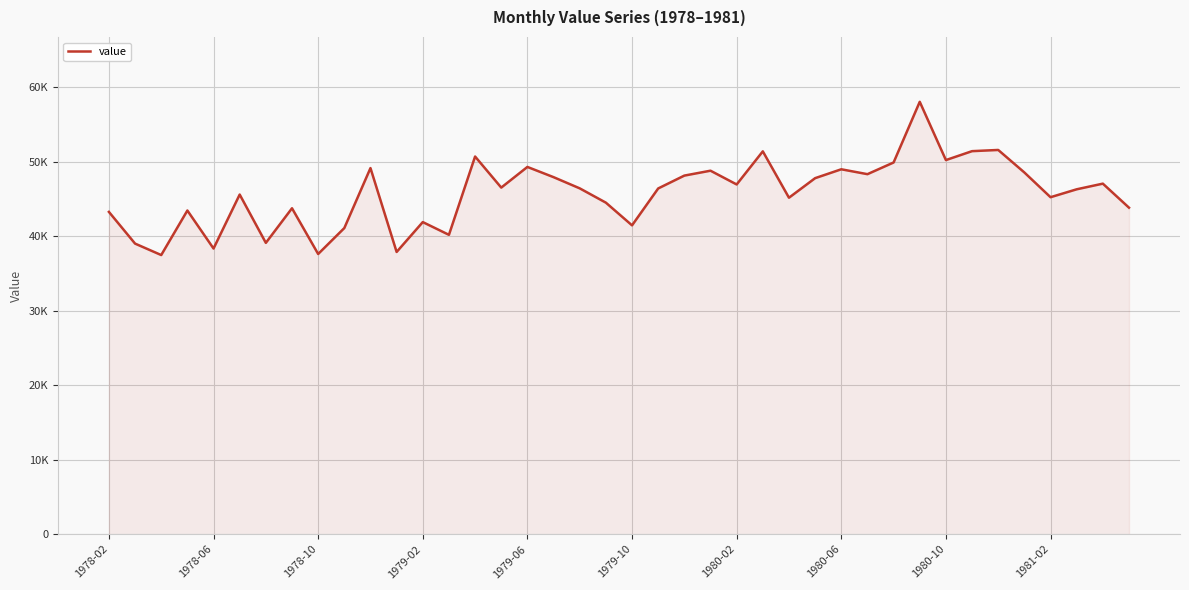

What is the greatest value displayed?

58031